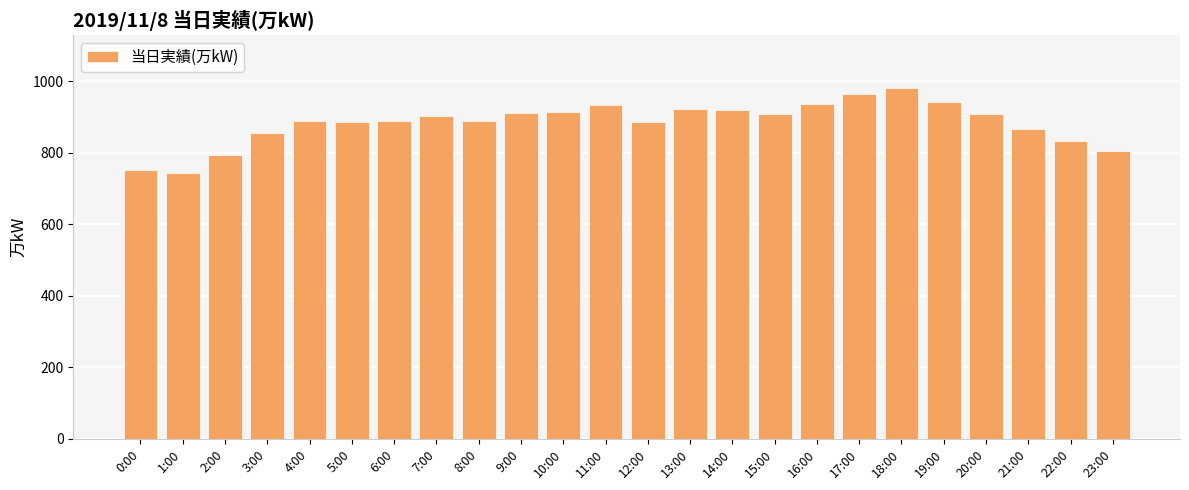

What is the sum of the values at 18:00 and 16:00?

1918